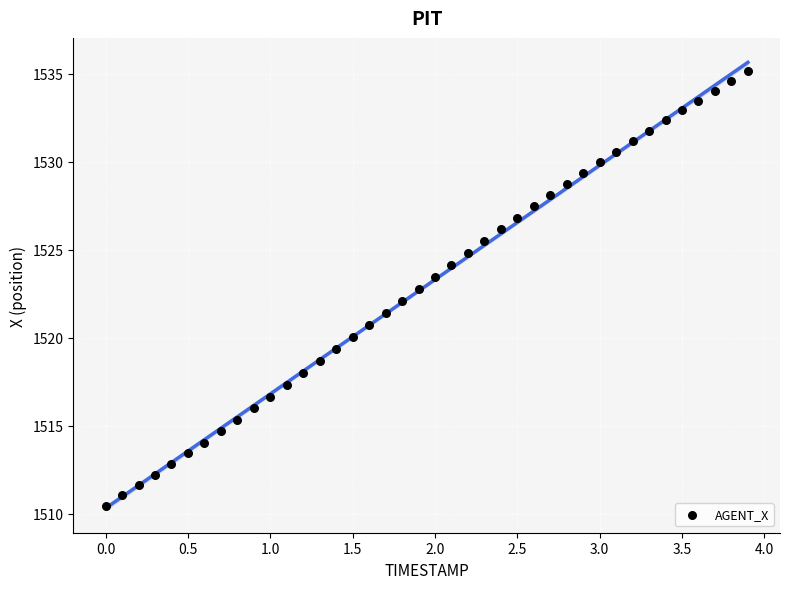

What is the range of X values (max minus min)?

3.9